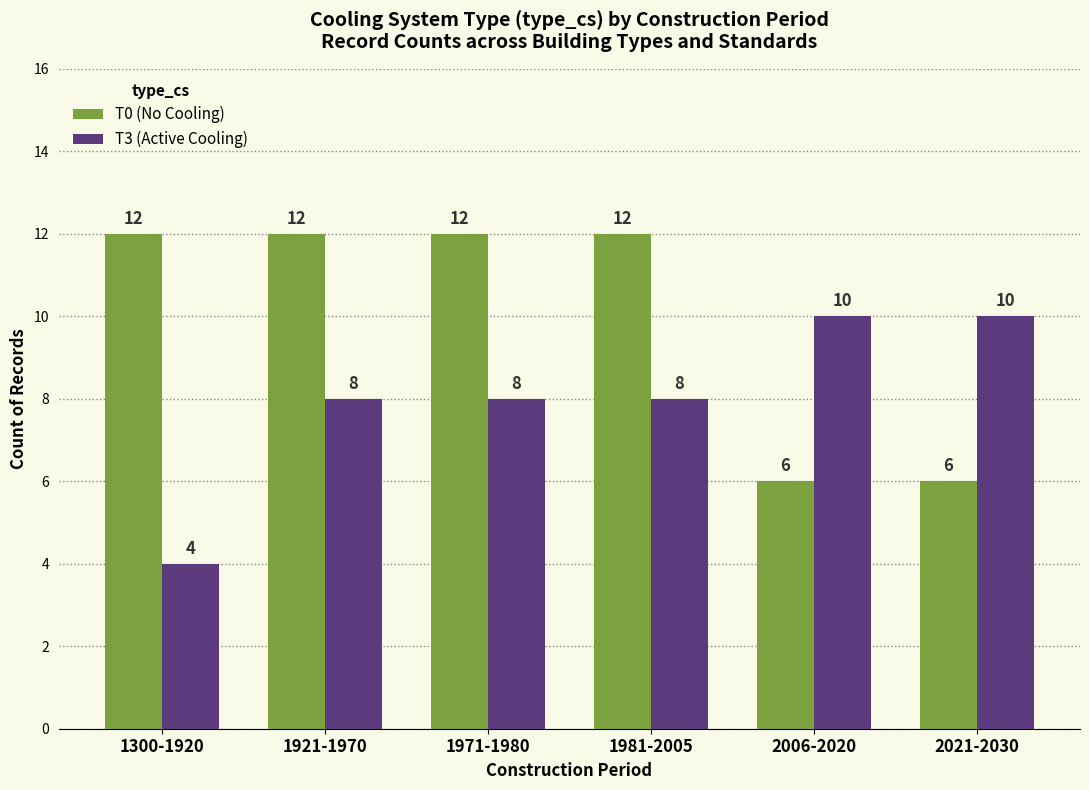

What are all the series names shown in the legend?

T0 (No Cooling), T3 (Active Cooling)